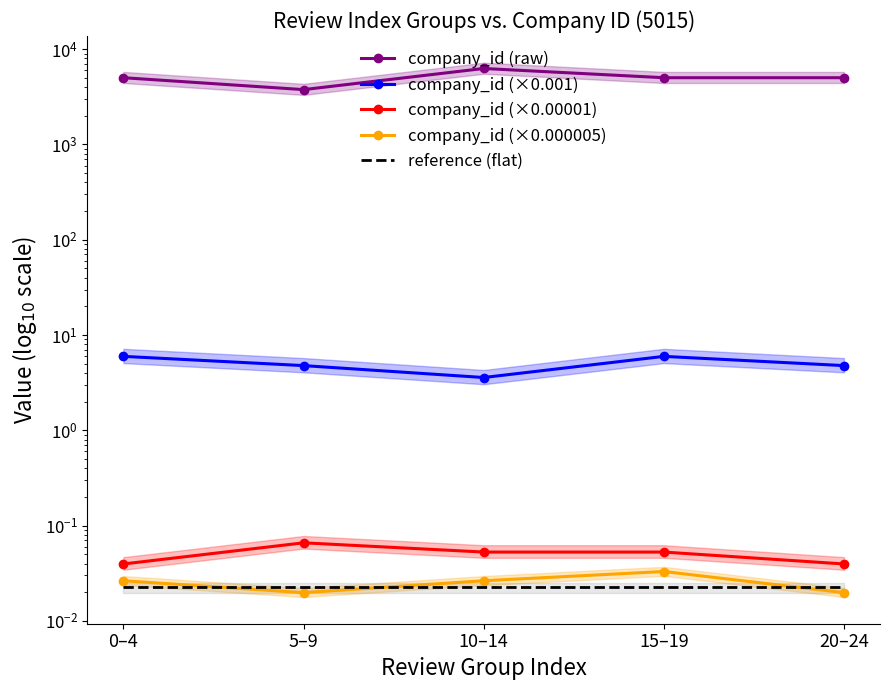

The company_id (×0.000005) series shows 0.0 at 20–24. True or false?

False